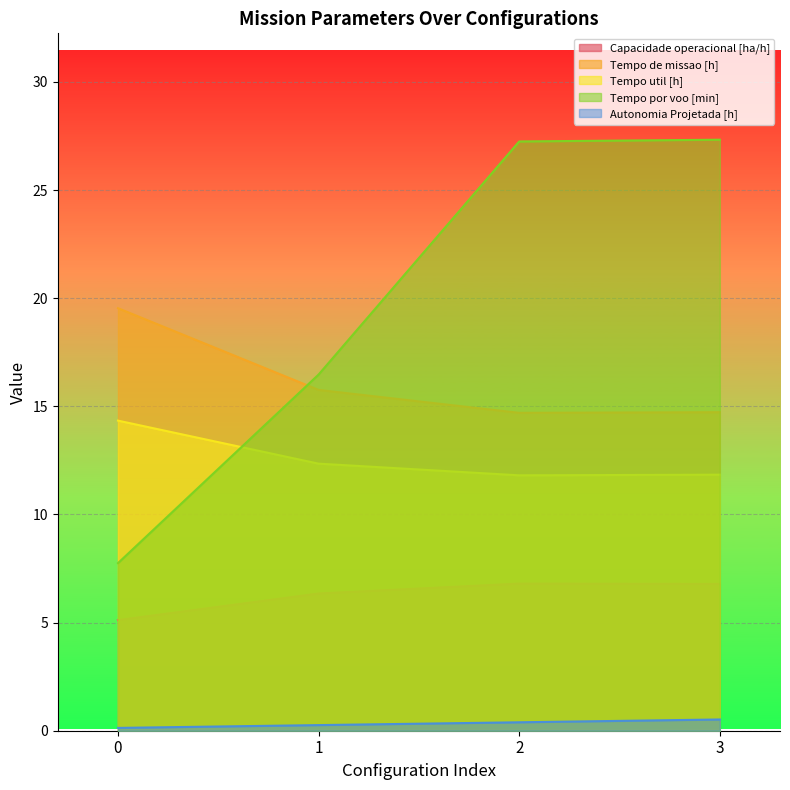

Which category has the highest value in the Tempo por voo [min] series?

3